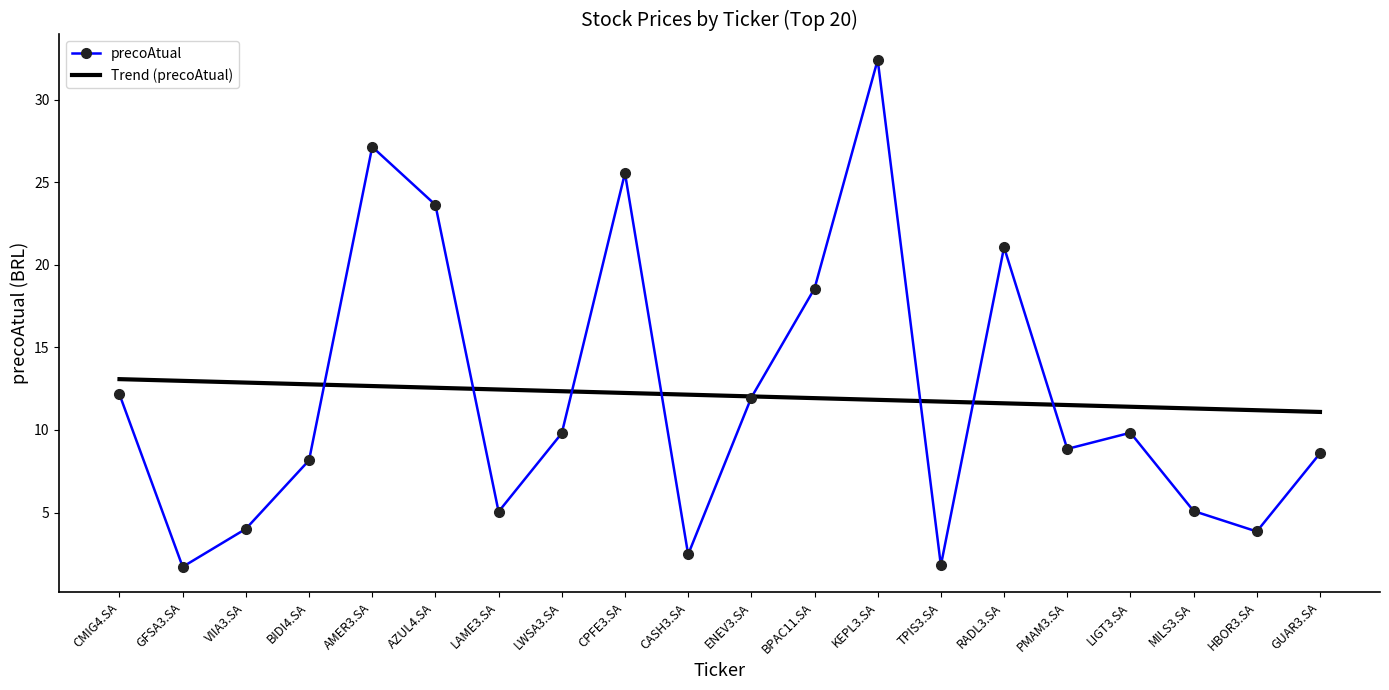

Rank the series by their maximum value, from lowest to highest.

Trend (precoAtual), precoAtual